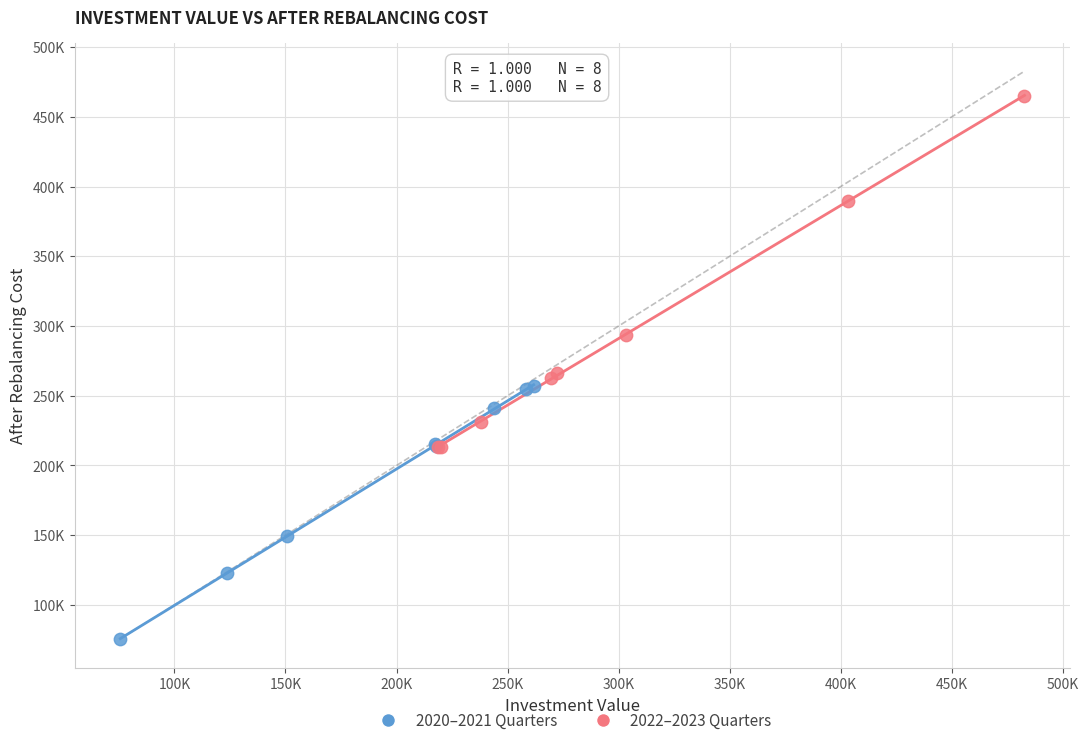

What are all the series names shown in the legend?

2020–2021 Quarters, 2022–2023 Quarters